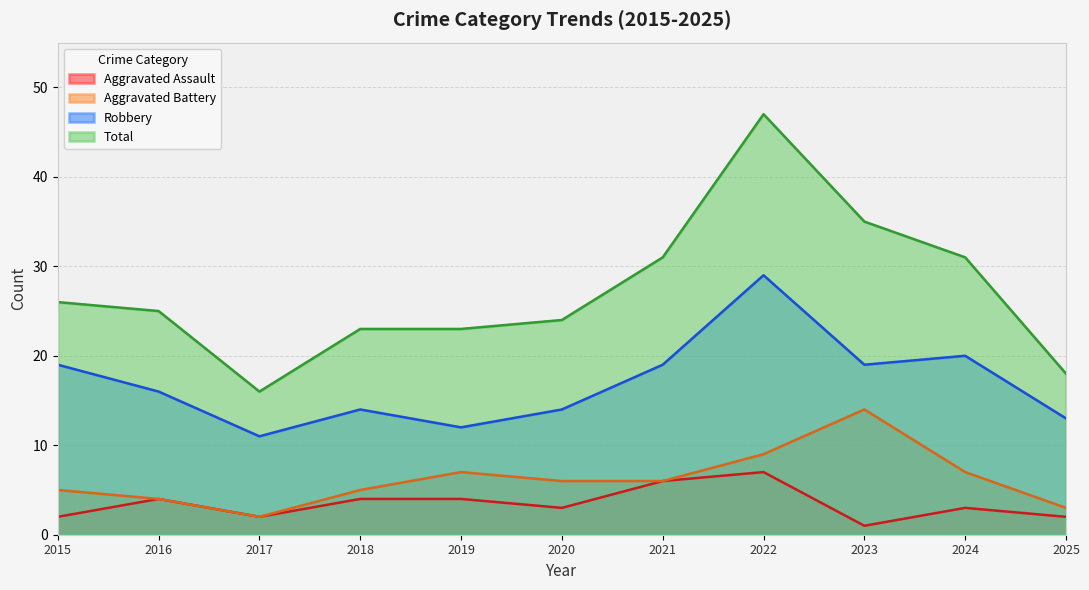

Does the chart display data point markers on the line(s)?

No